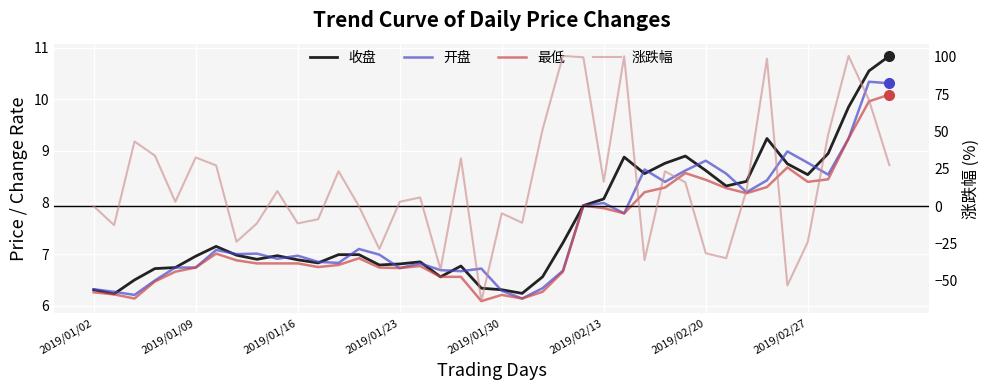

List the series in order of their peak value, highest first.

涨跌幅, 收盘, 开盘, 最低